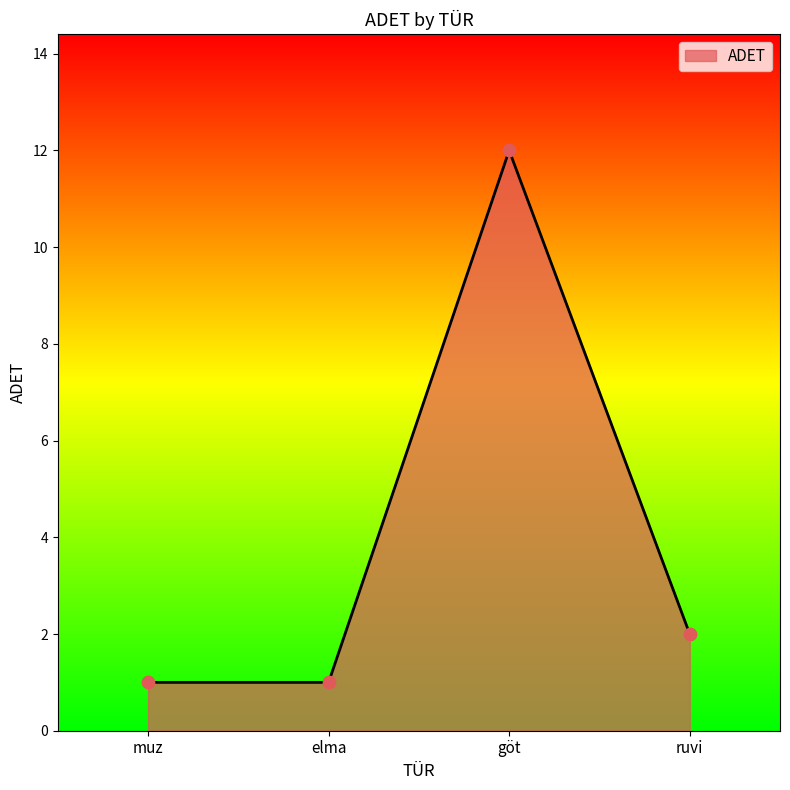

Approximately how many times larger is the value at muz compared to elma?

1.0